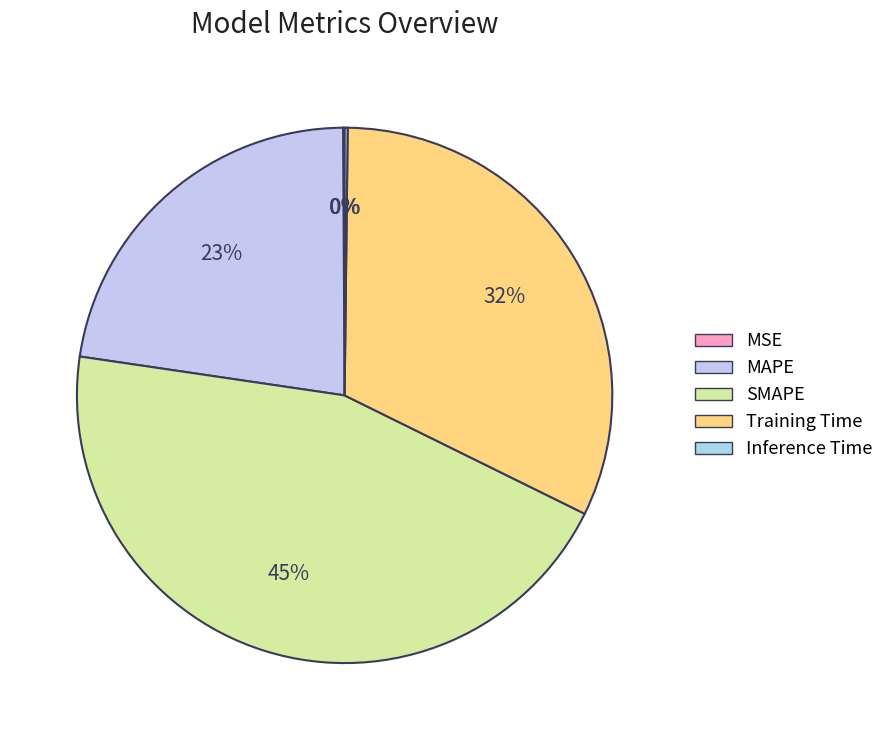

Is there a majority slice in this chart?

No